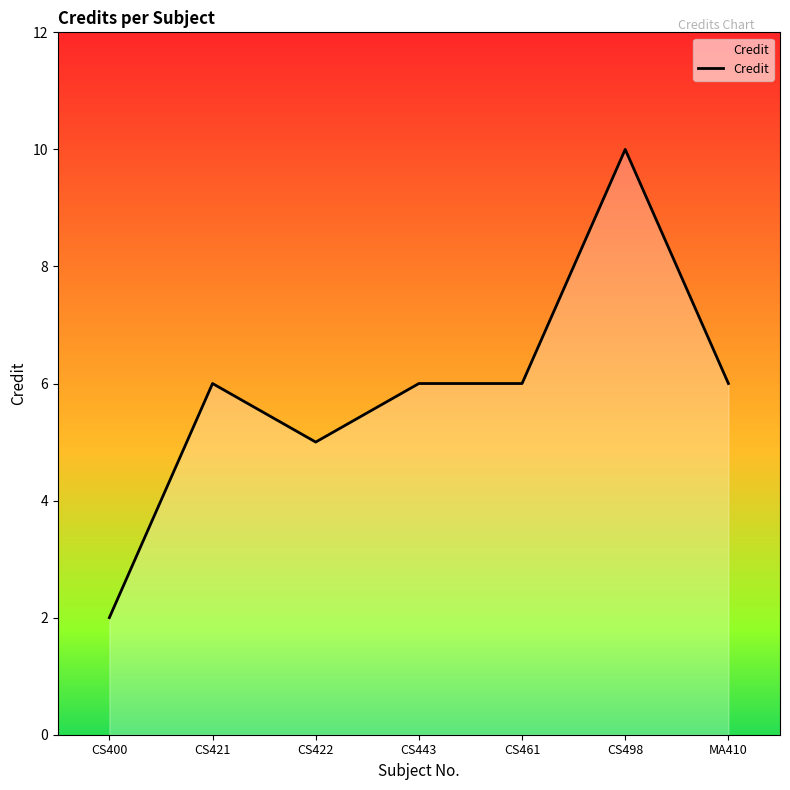

What is the change in value from CS400 to CS461?

+4